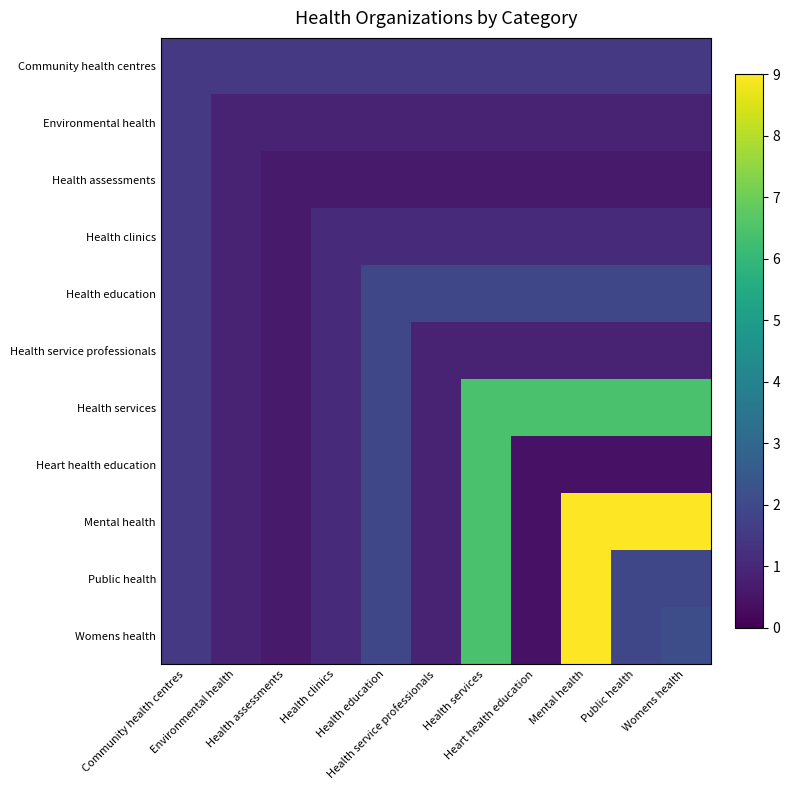

What is the spread (max minus min) of values at Womens health?

8.6